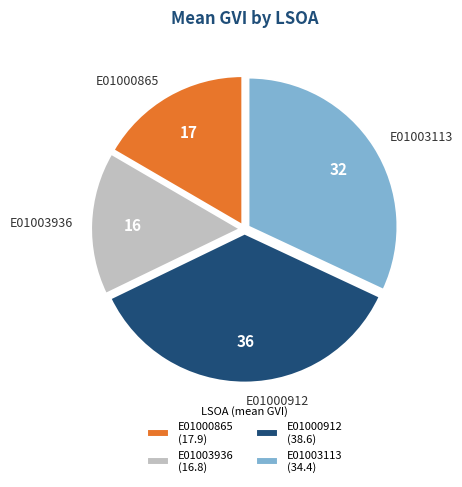

Is it true that E01000912 is 36% of the pie?

True